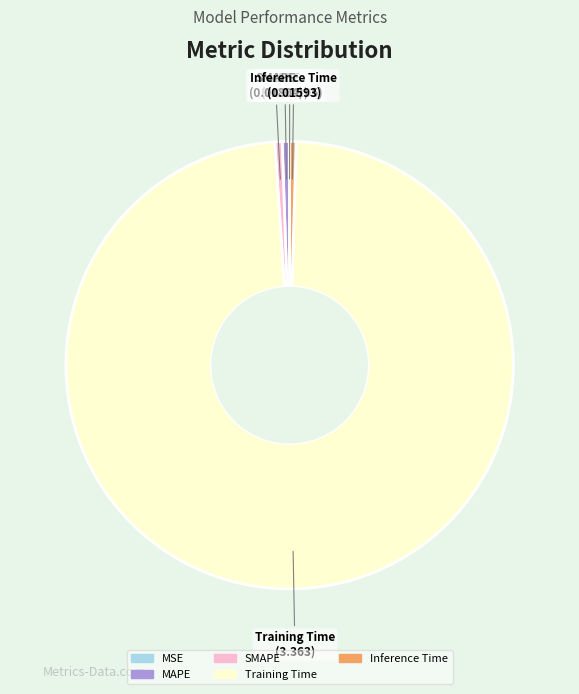

True or false: Training Time accounts for 98% of the total.

True